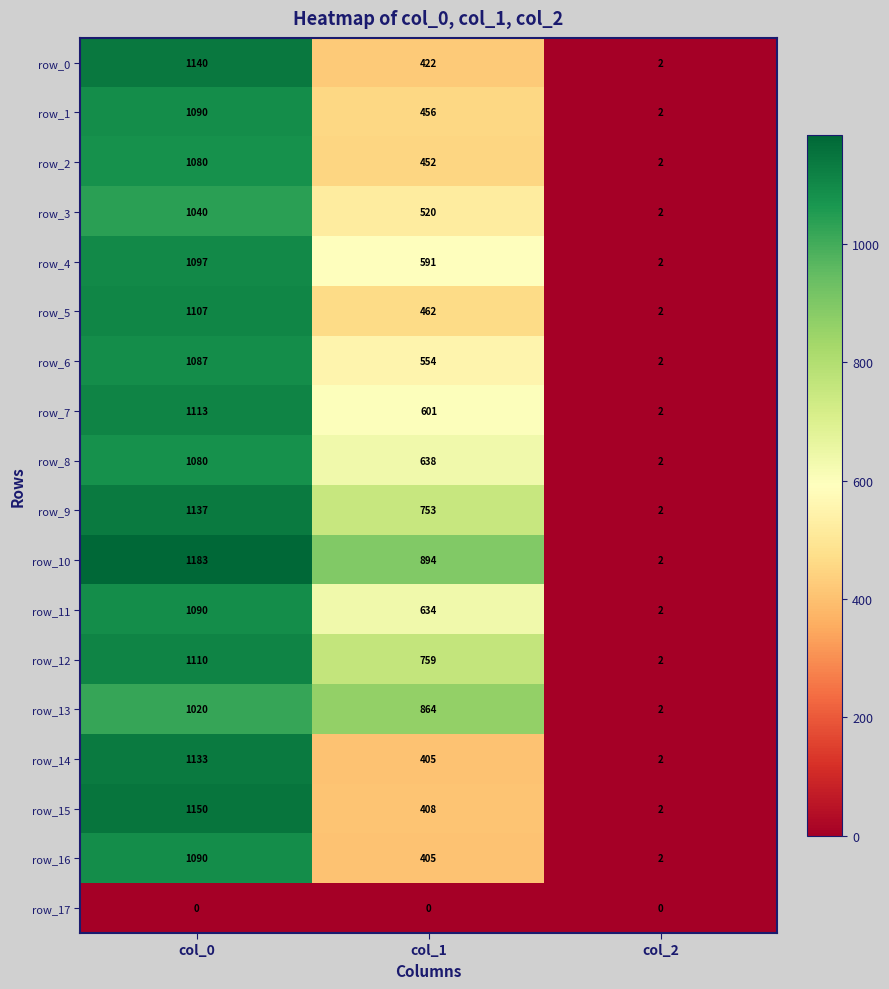

How many data points does each series have?

3